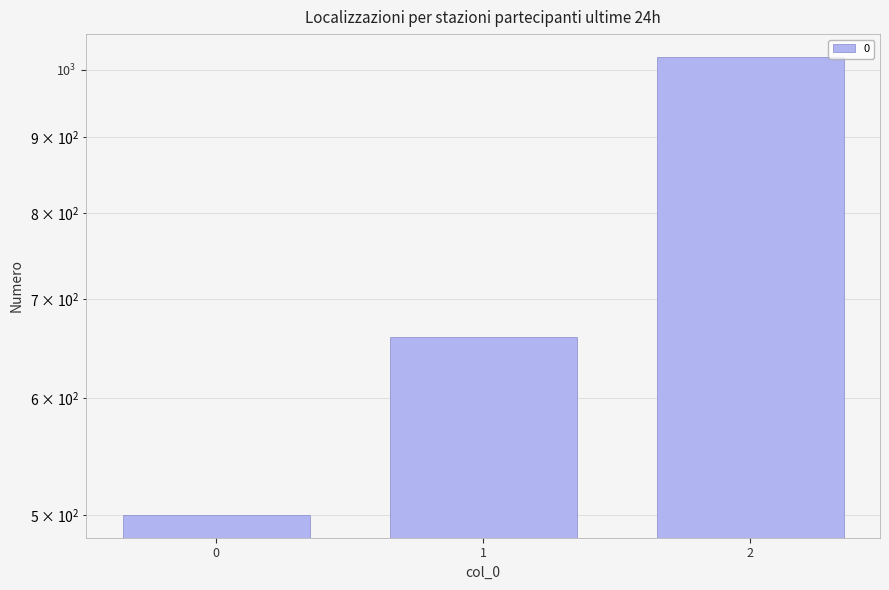

What is the value of the 2nd bar from the left?

660